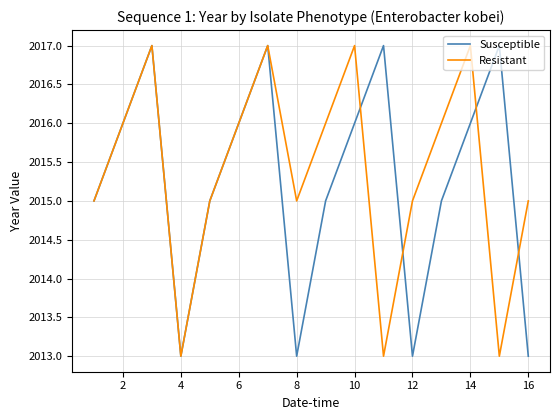

What is the average value of the Susceptible series?

2015